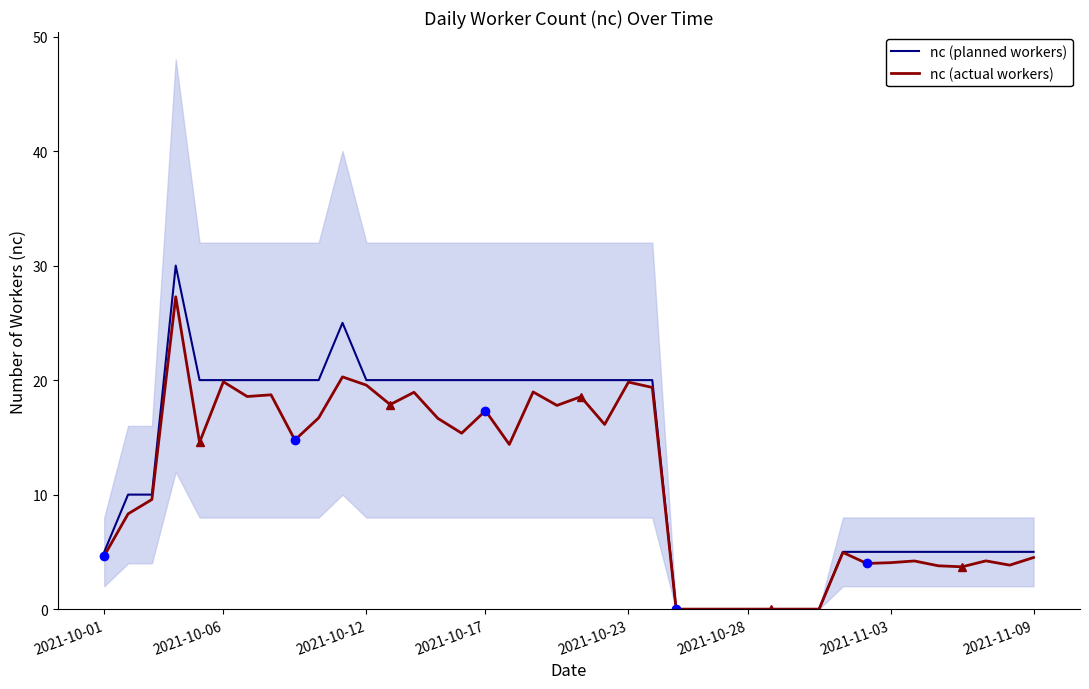

Is it true that nc (planned workers) equals 20.0 at 2021-10-17?

True